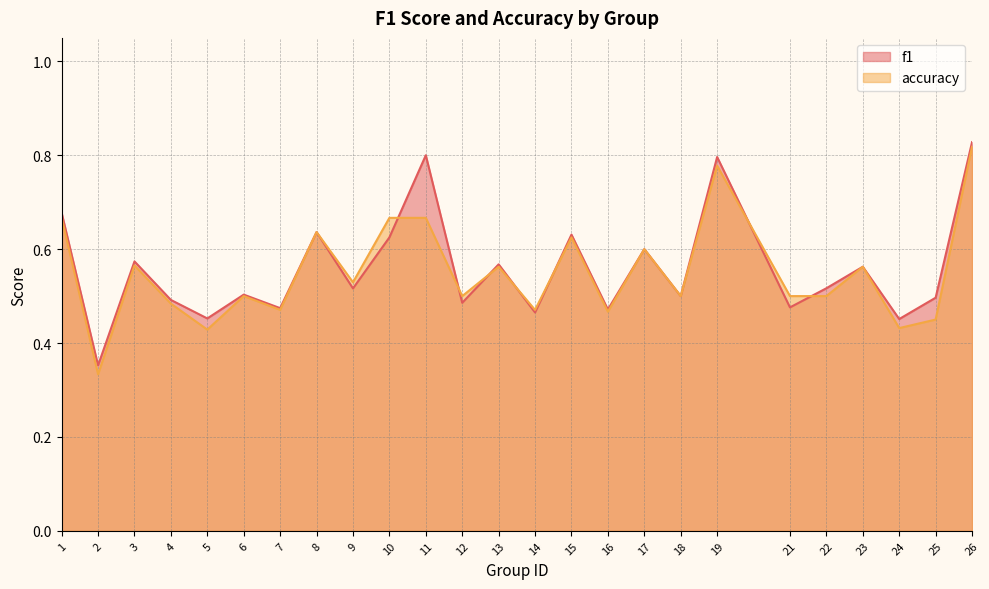

Which has a higher value, 15 or 26?

26